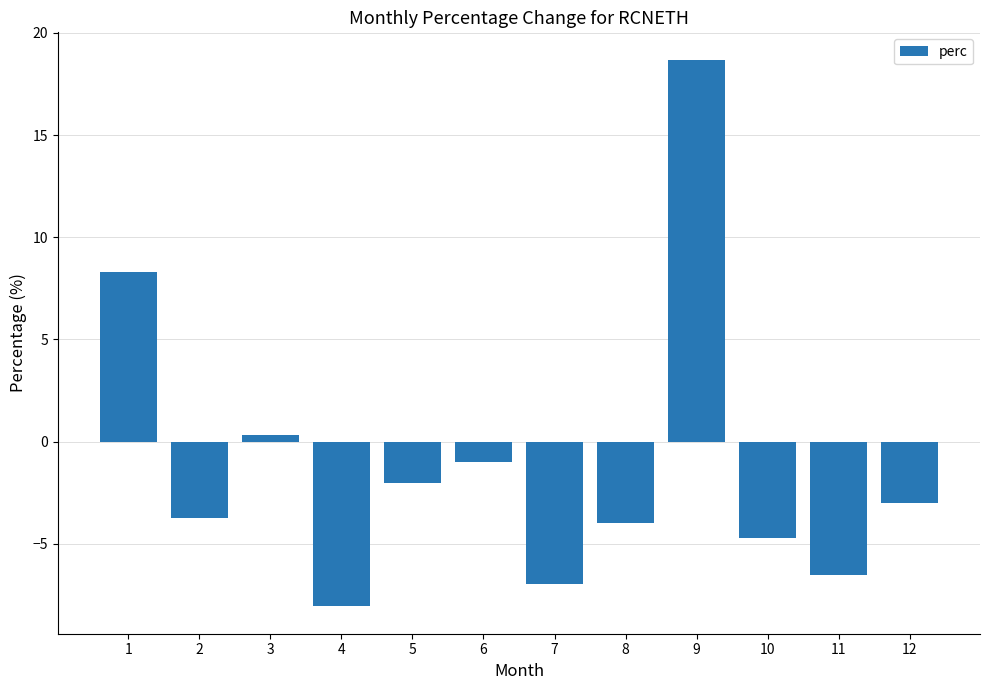

How many distinct data groups are displayed?

1